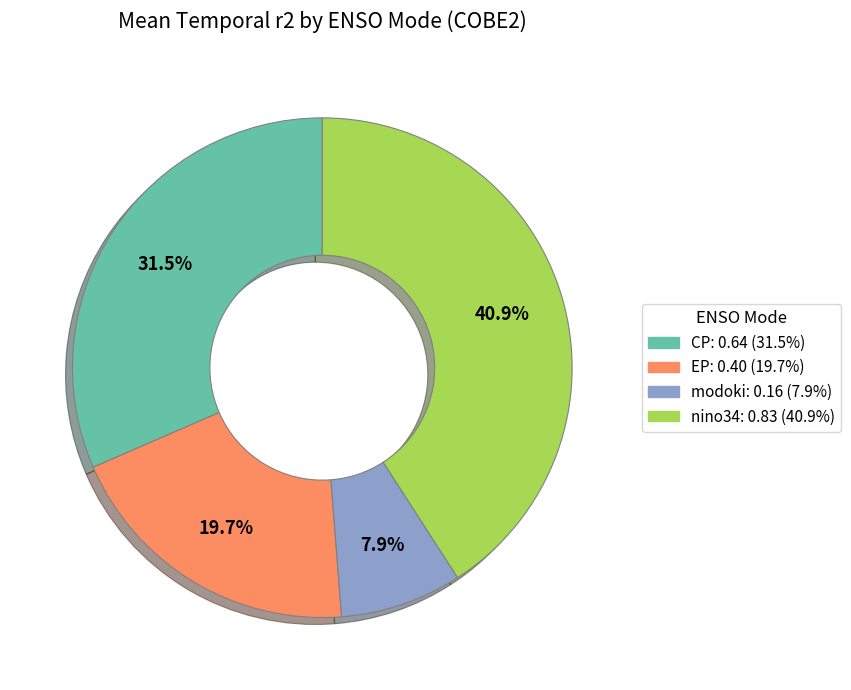

Count the number of slices in the pie.

4